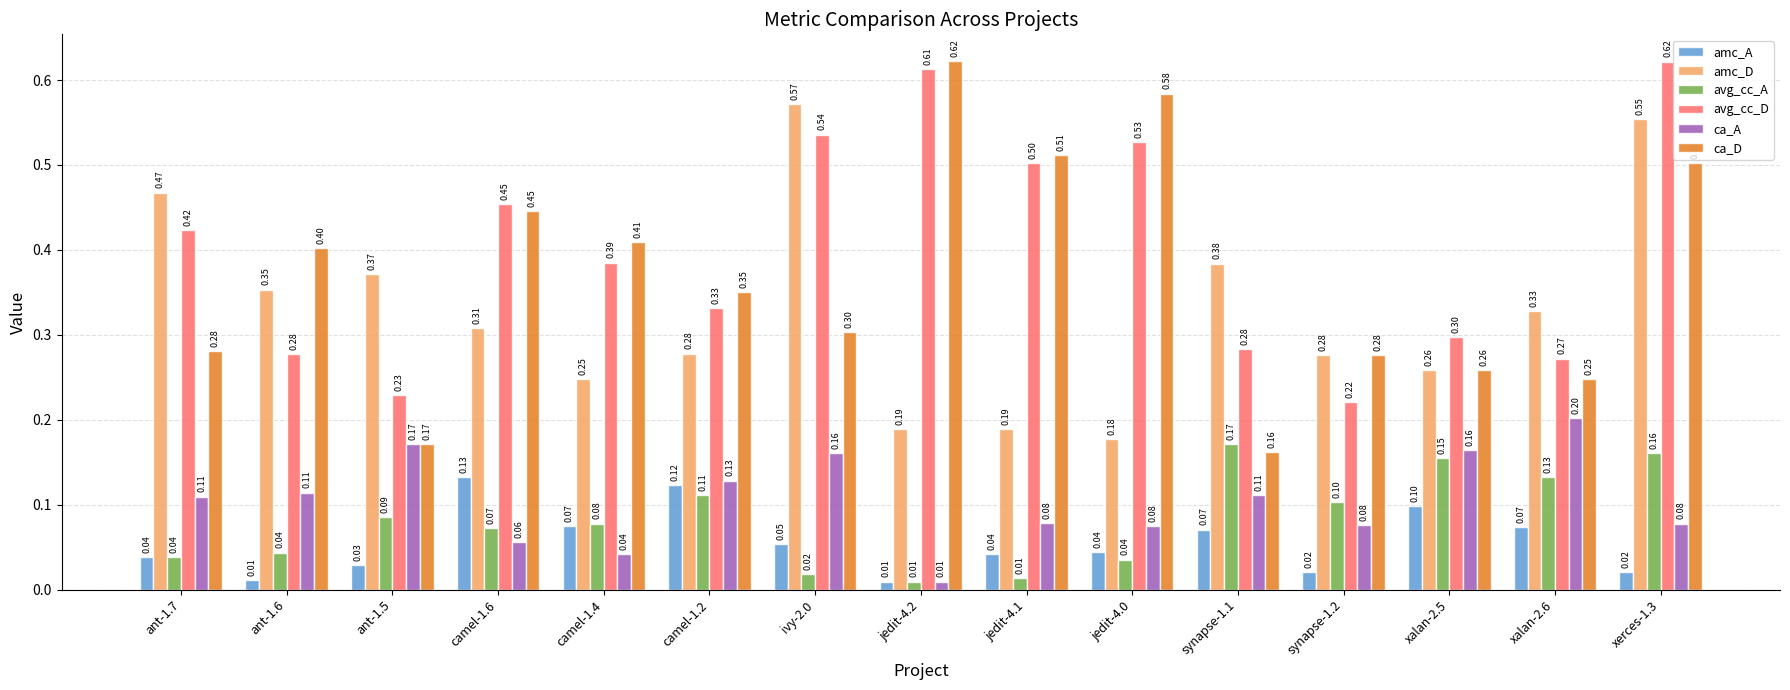

At how many categories does at least one series exceed 0?

15